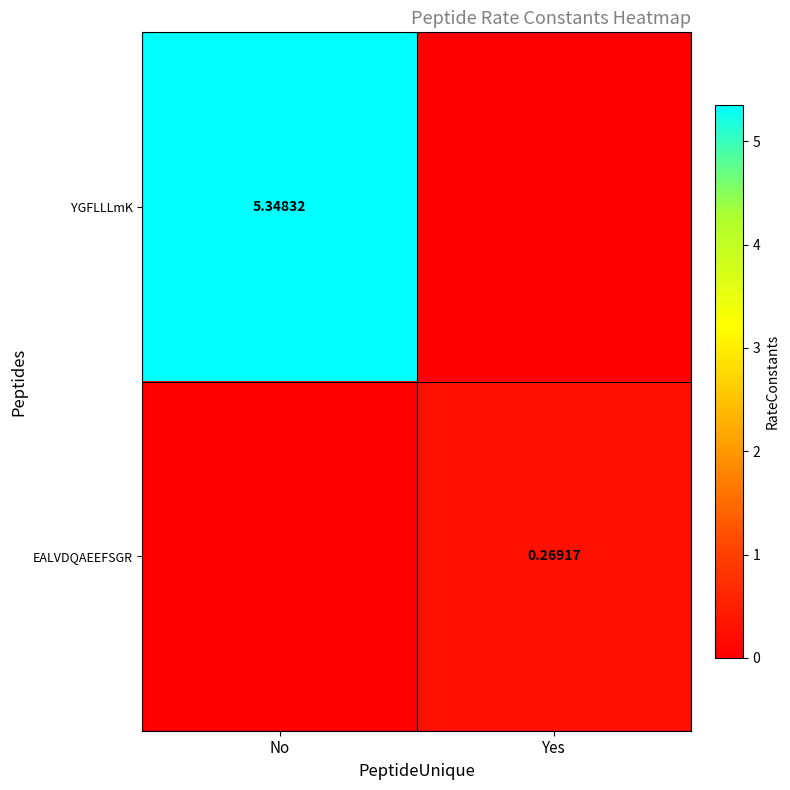

Rank the series at No from highest to lowest value.

YGFLLLmK, EALVDQAEEFSGR